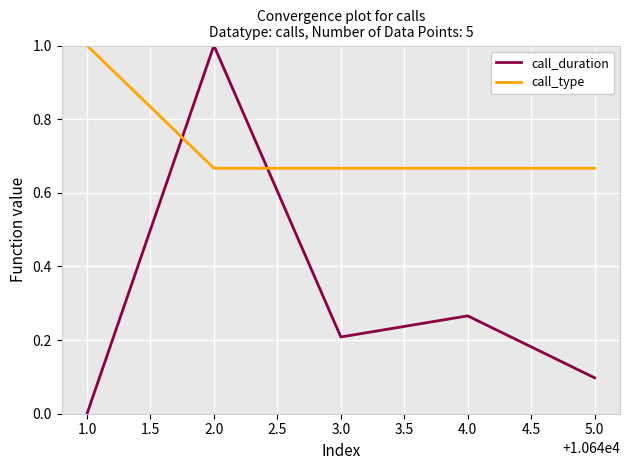

Which series changed the most between 2.0 and 4.0?

call_duration